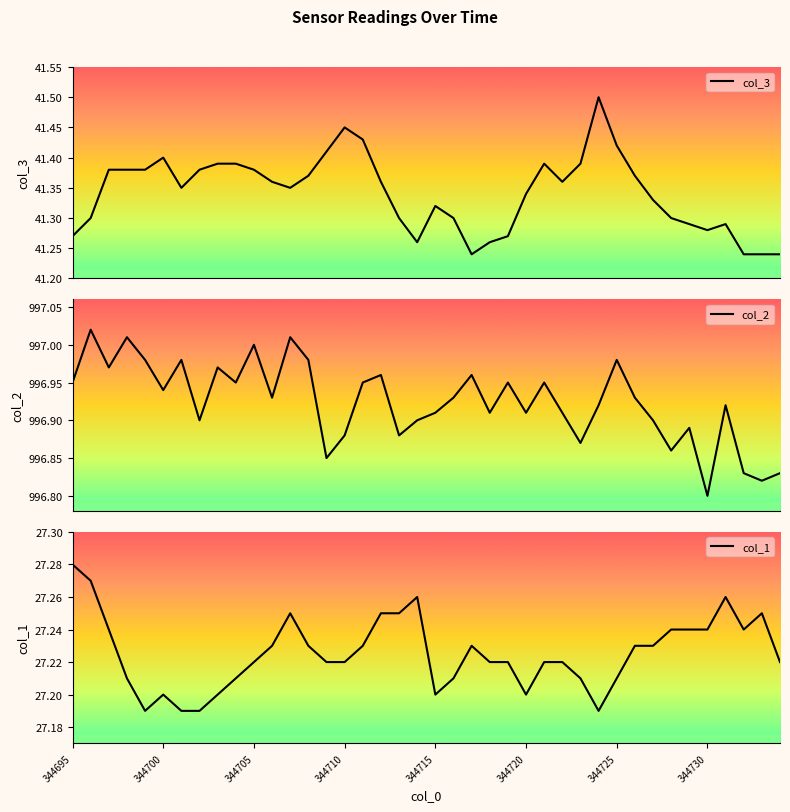

Rank the categories by col_2 value from lowest to highest.

35, 38, 37, 39, 14, 33, 28, 15, 18, 34, 344730, 19, 32, 20, 23, 25, 27, 29, 36, 11, 21, 31, 344720, 344695, 9, 16, 24, 26, 17, 22, 344705, 8, 344715, 344725, 13, 30, 10, 344710, 12, 344700